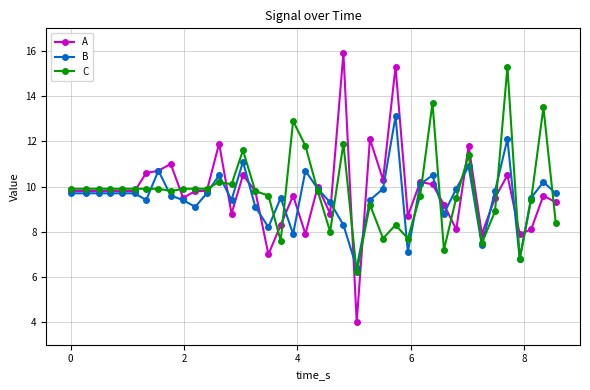

After their last crossing, which series has the higher values: A or C?

A